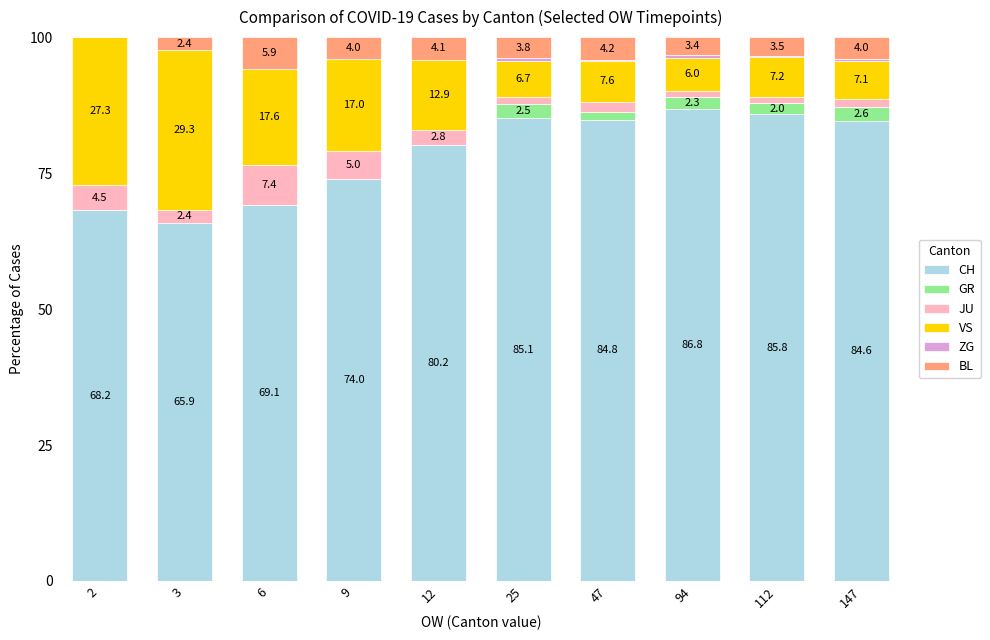

Where is CH nearest to the value 76?

9